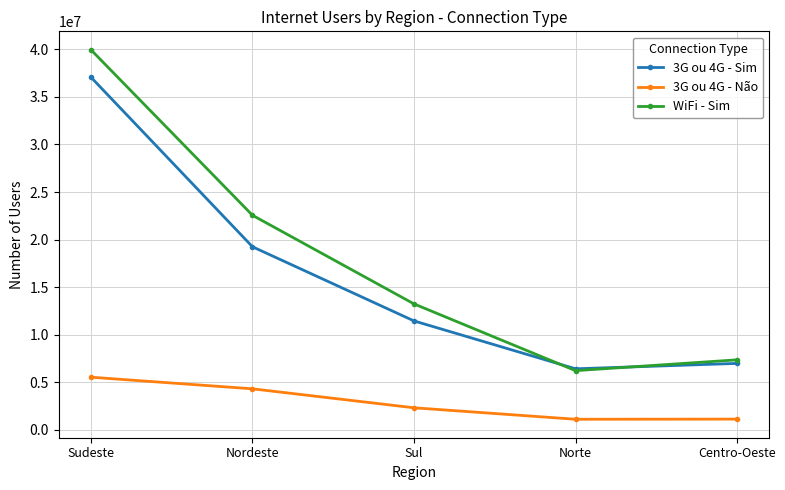

What are all the series names shown in the legend?

3G ou 4G - Sim, 3G ou 4G - Não, WiFi - Sim